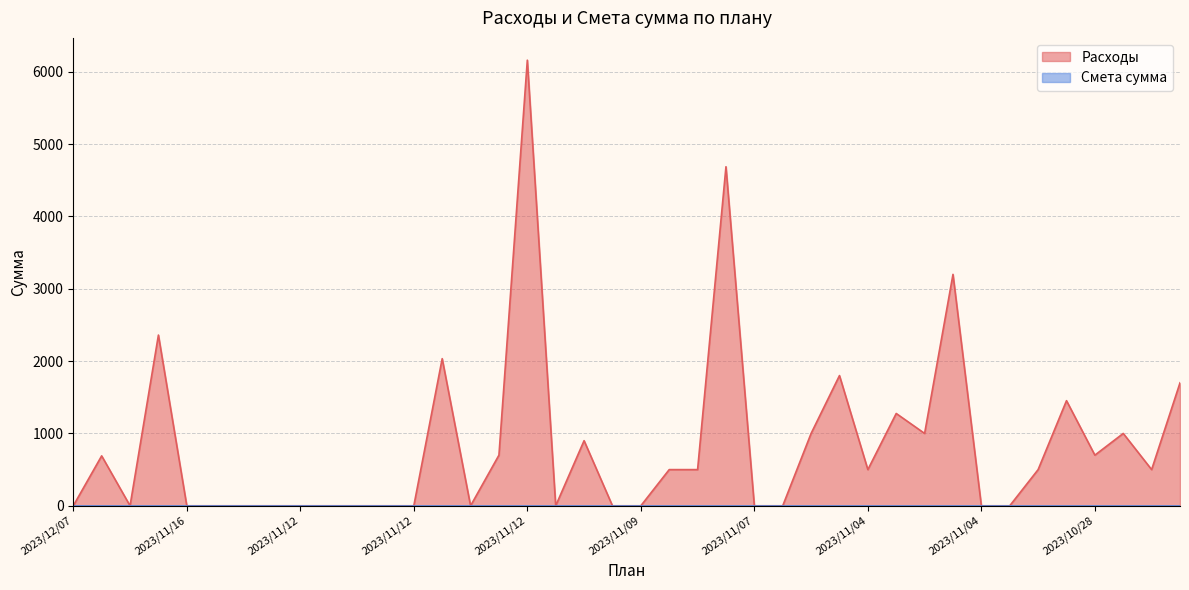

What is the greatest value displayed?

6160